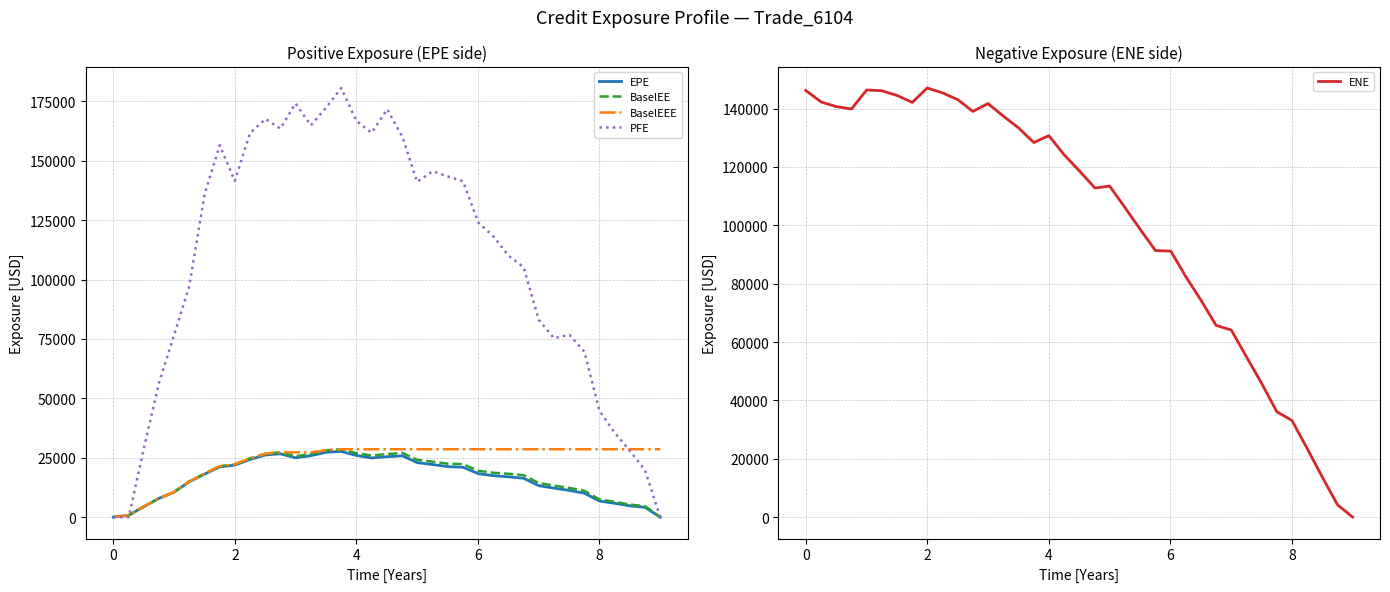

What is the value of the BaselEE point at the 33rd from the left?

7469.7